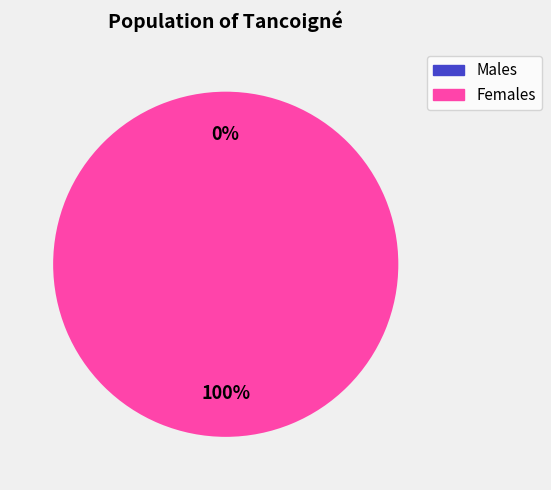

Is 1594747188 the majority of the pie?

Yes